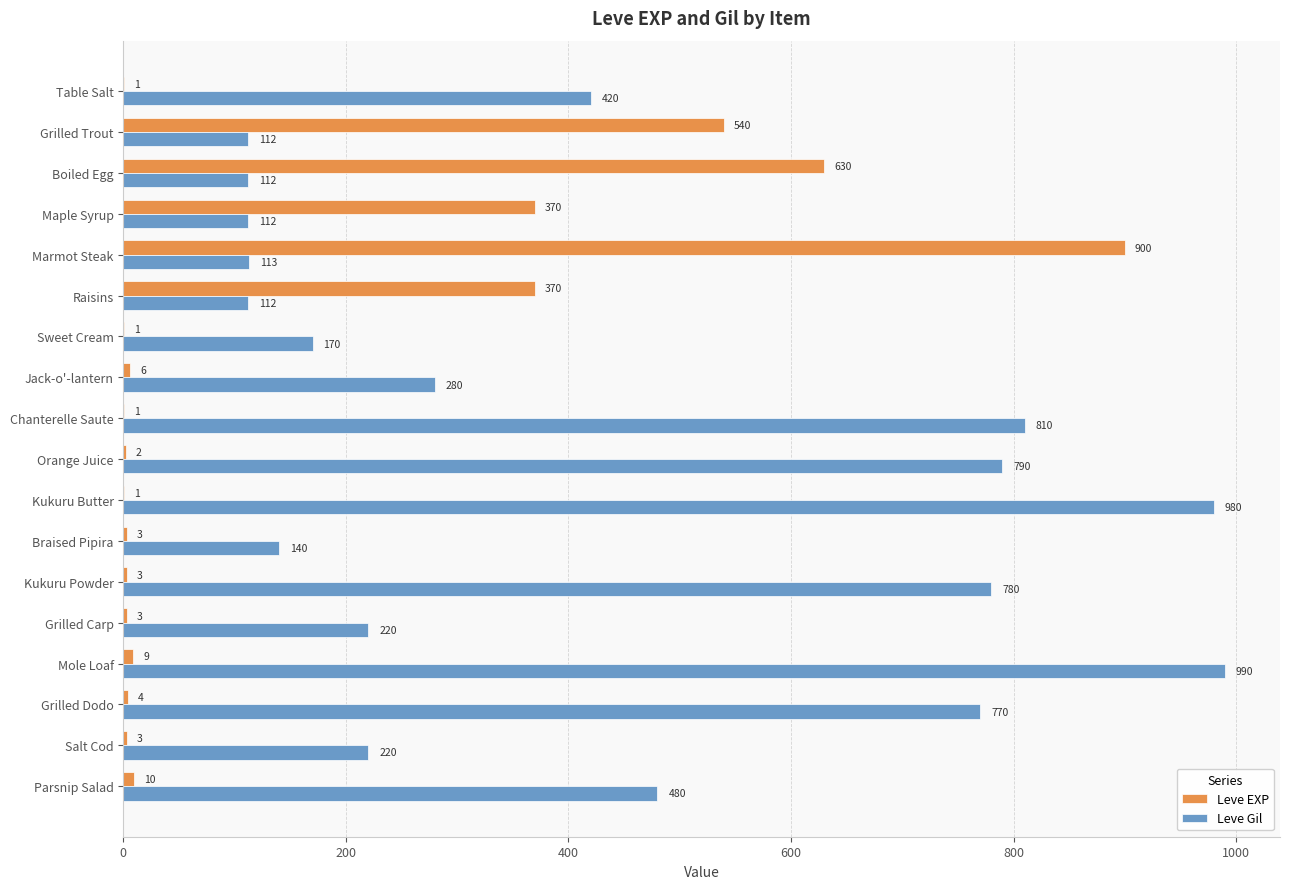

The Leve Gil series shows 112 at Grilled Trout. True or false?

True